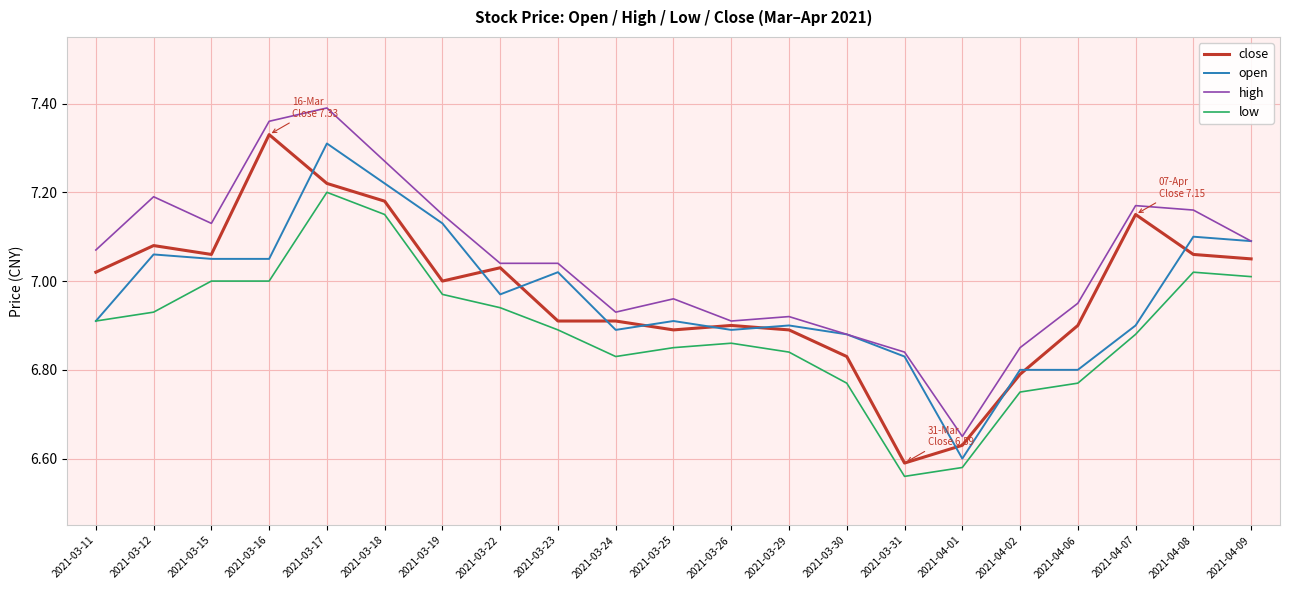

What position from the right is 2021-04-08?

2